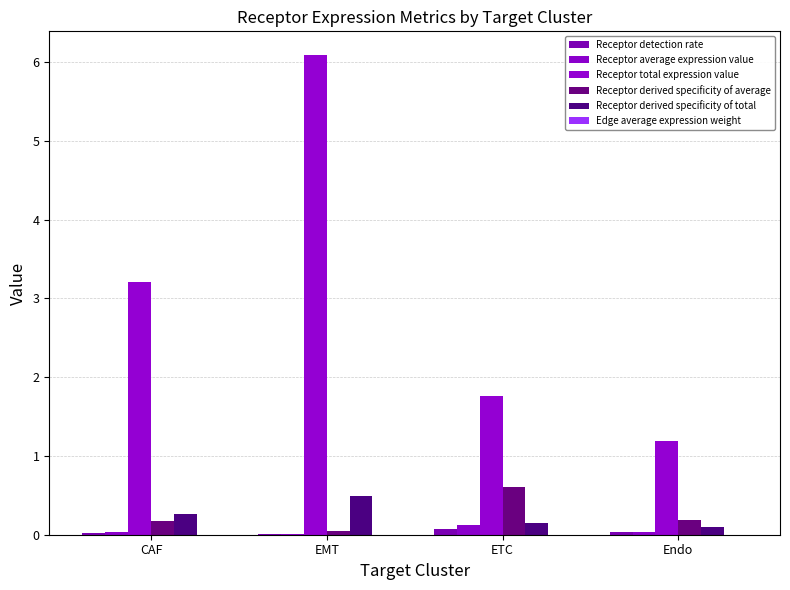

What is the sum of all Receptor derived specificity of total values?

1.0